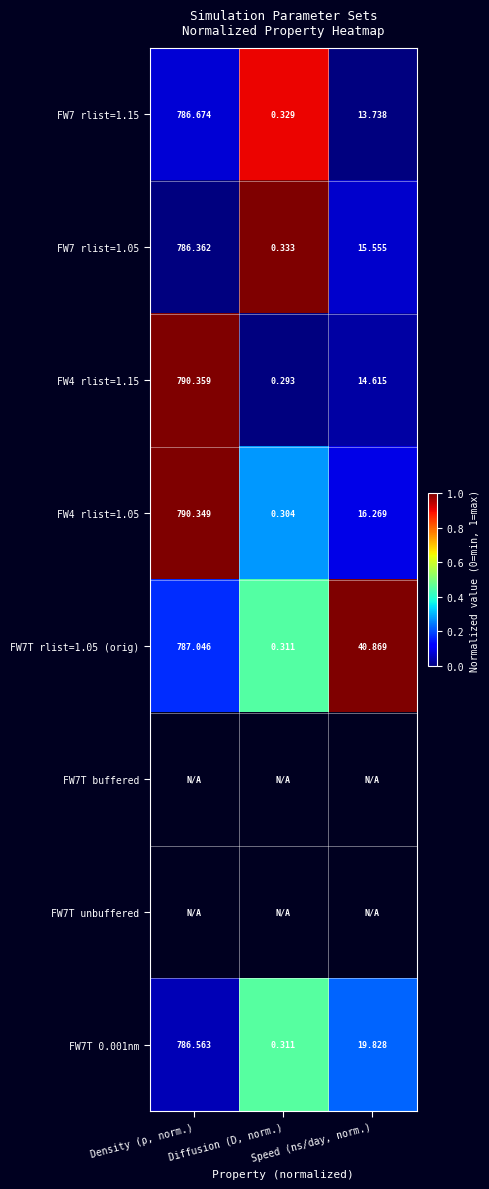

List the labels in order of FW7 rlist=1.05 value, smallest first.

Diffusion (D, norm.), Speed (ns/day, norm.), Density (ρ, norm.)